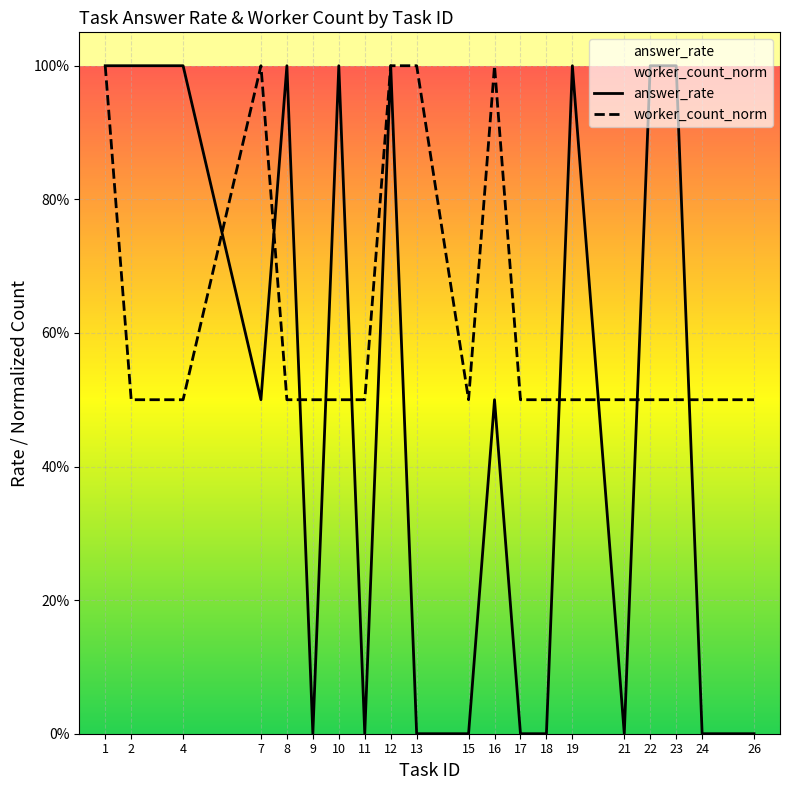

Which series changed the most between 2 and 23?

answer_rate